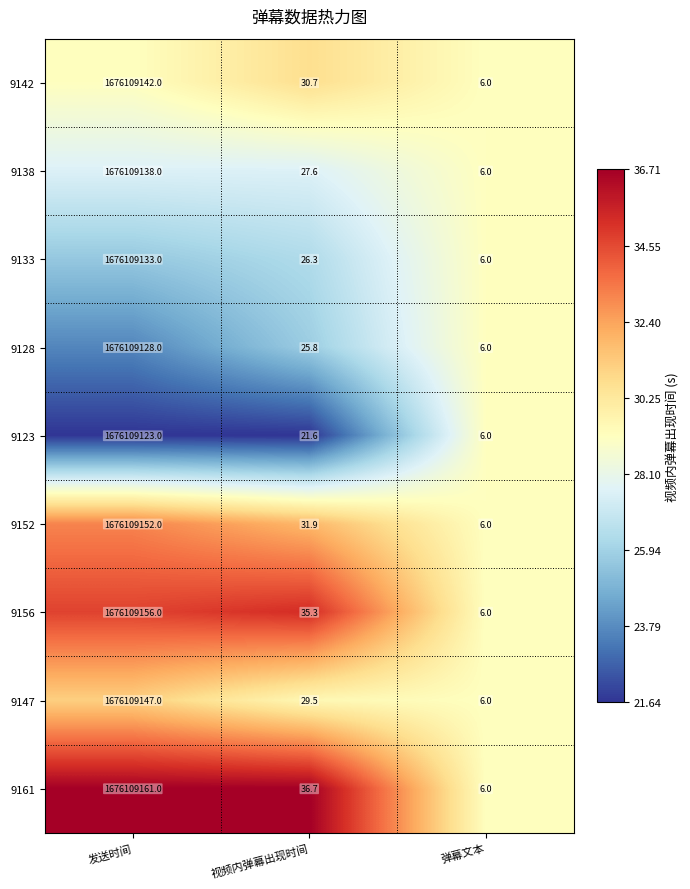

Which series has the largest range (max minus min)?

9161